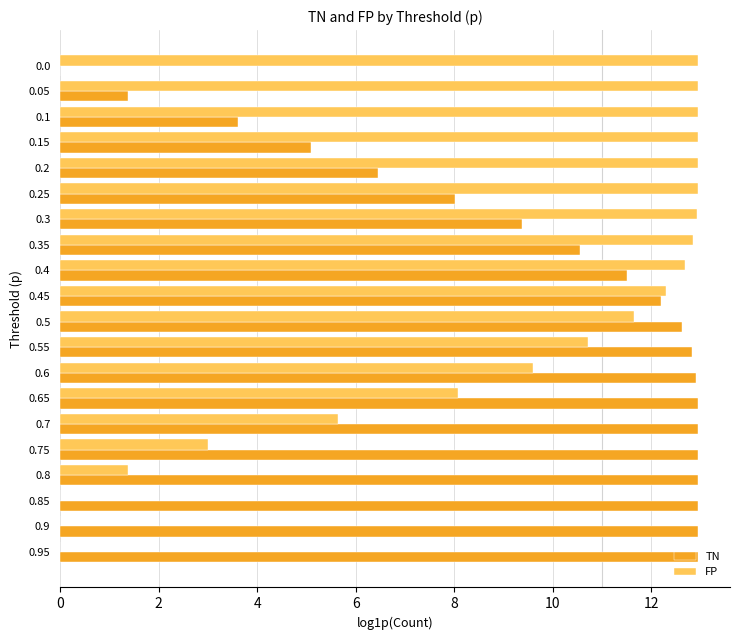

At which label is FP closest to 6?

0.7